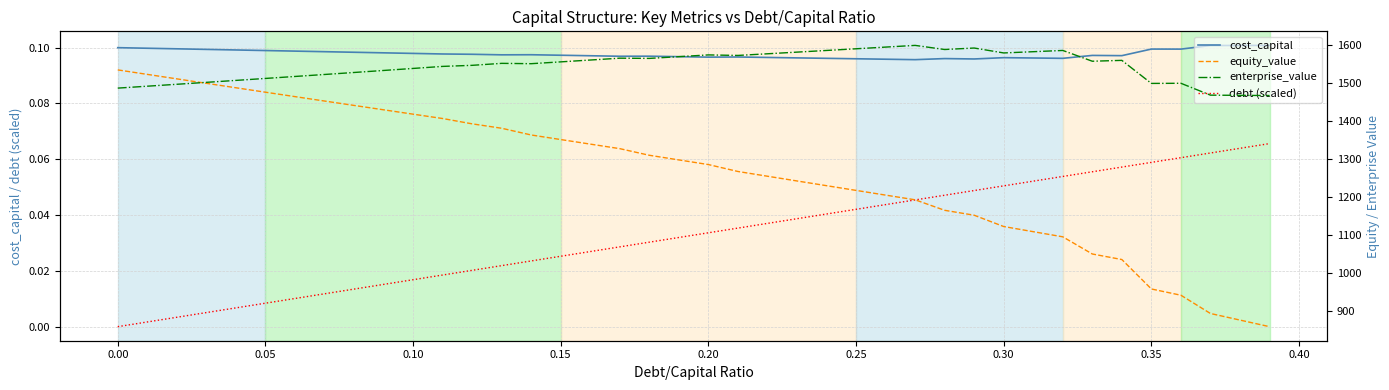

True or false: cost_capital and debt (scaled) intersect in this chart.

False